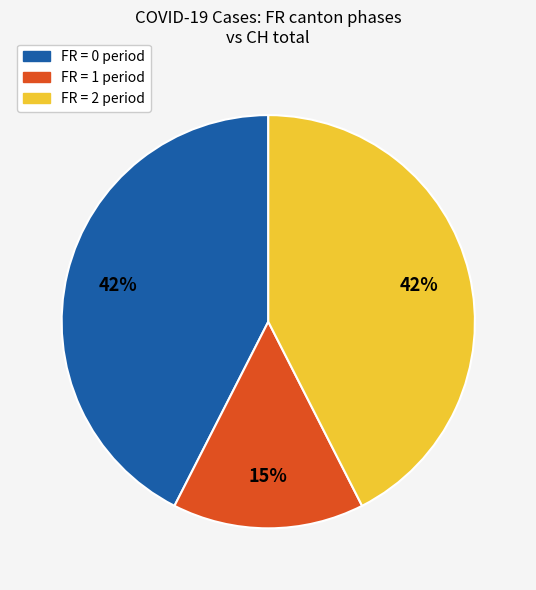

What is the ratio of the value at FR = 2 period to the value at FR = 1 period?

2.8